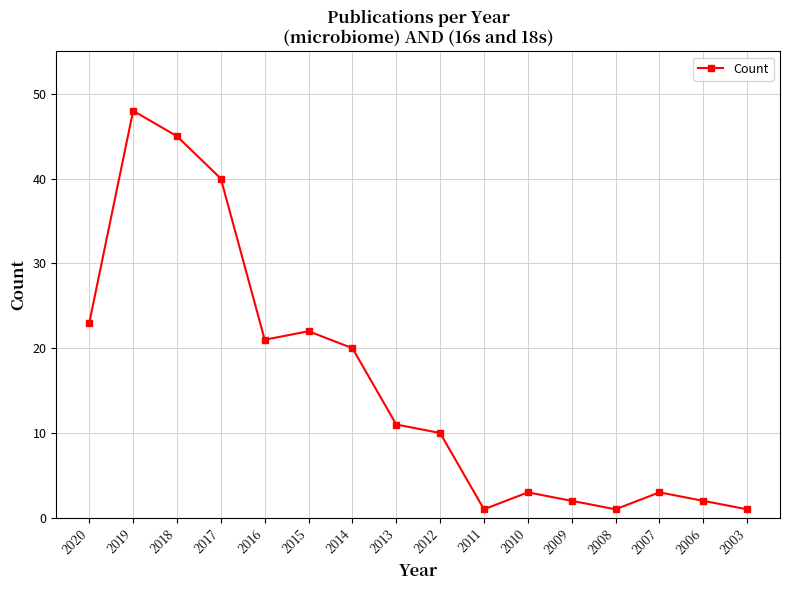

What is the difference between the maximum and second lowest values?

47